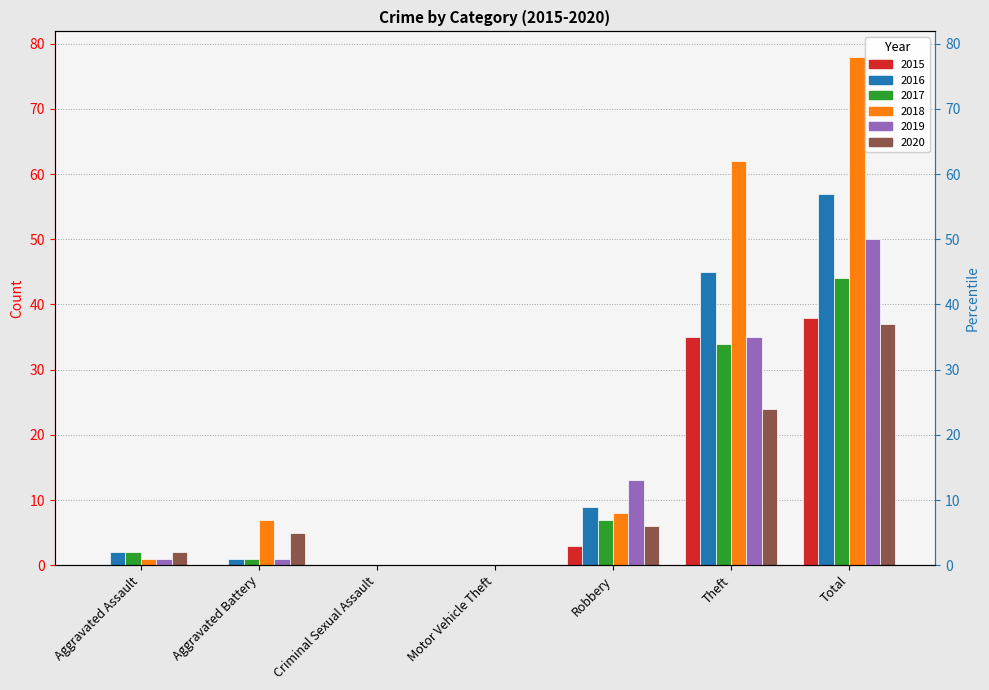

What is the difference between the 2016 values at Aggravated Assault and Robbery?

7